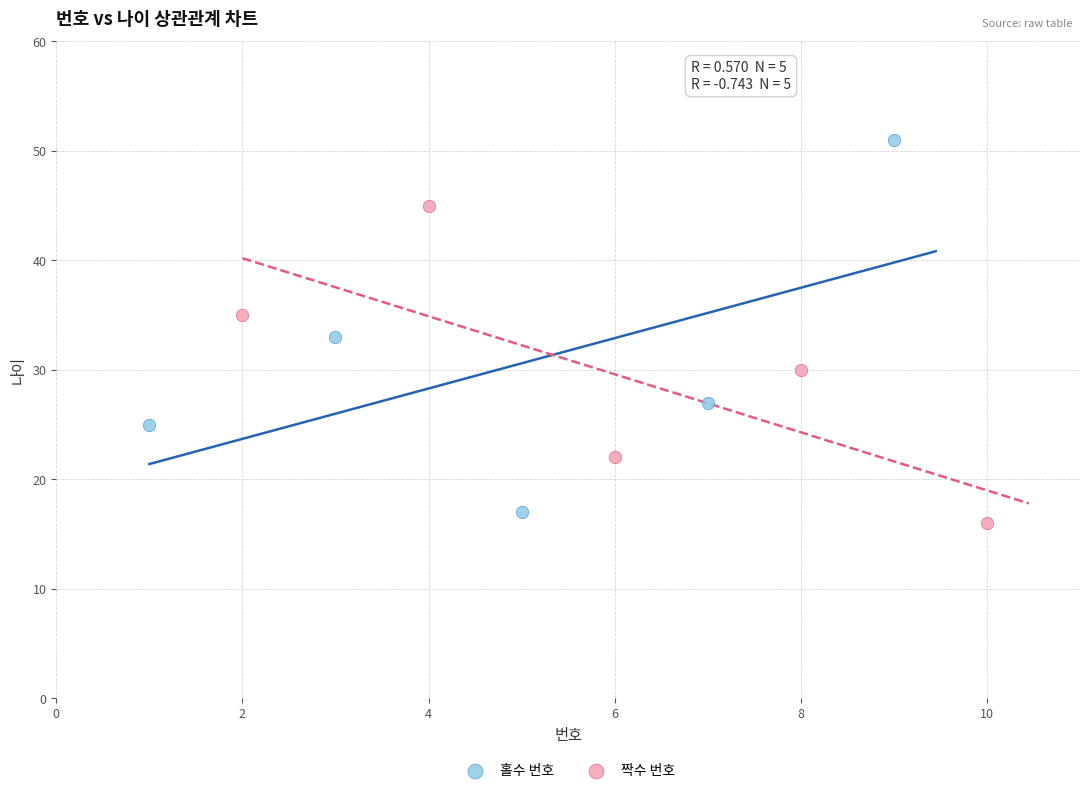

Which series has the widest spread of Y values?

홀수 번호